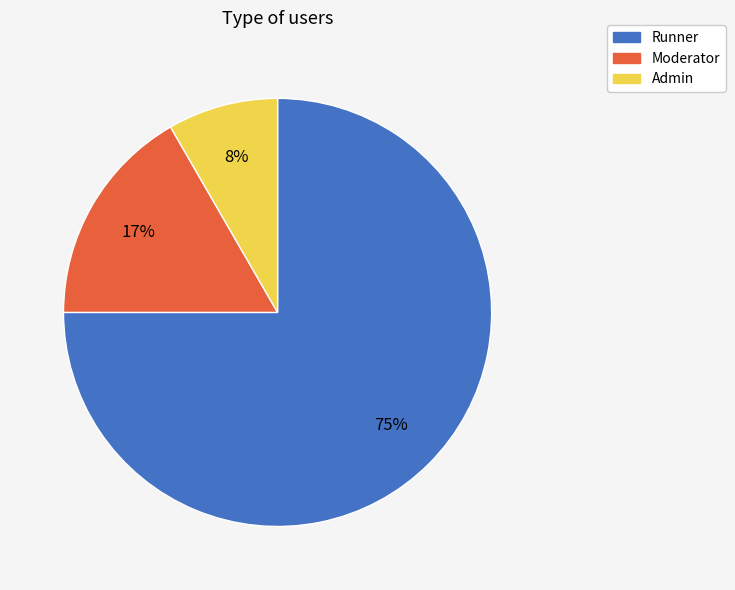

To the nearest percent, what portion does Runner represent?

75%